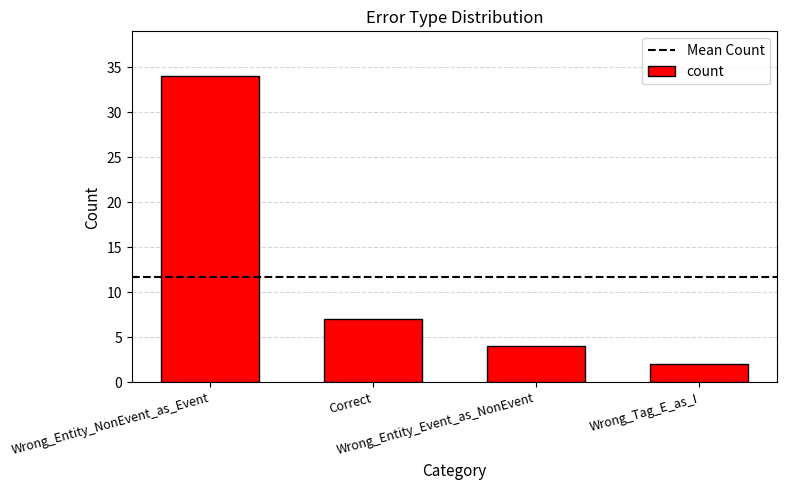

Does the chart contain any negative values?

No